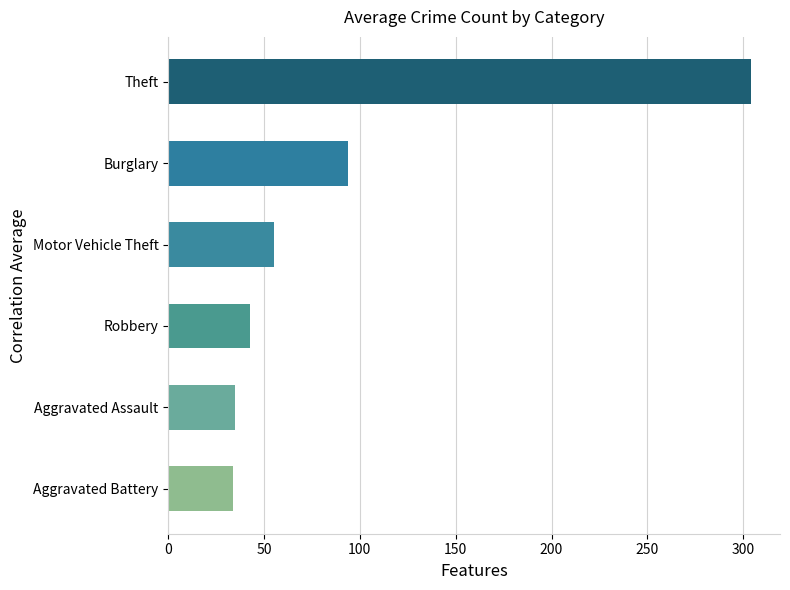

What is the sum of all values?

564.4